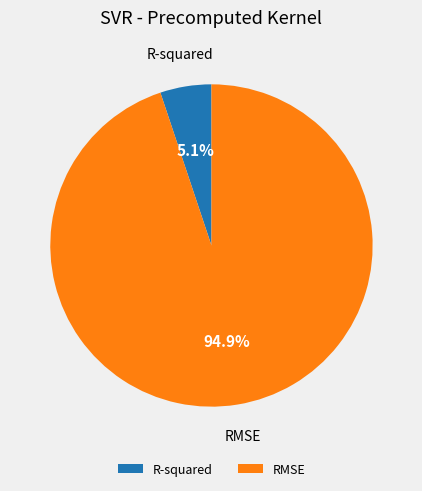

What is the majority slice?

RMSE